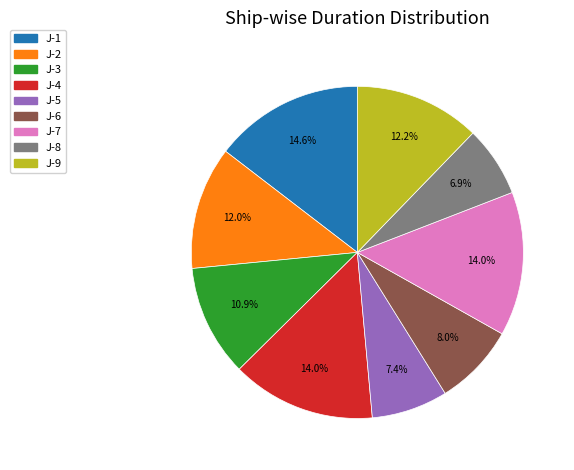

Which category has the smallest portion of the pie?

J-8